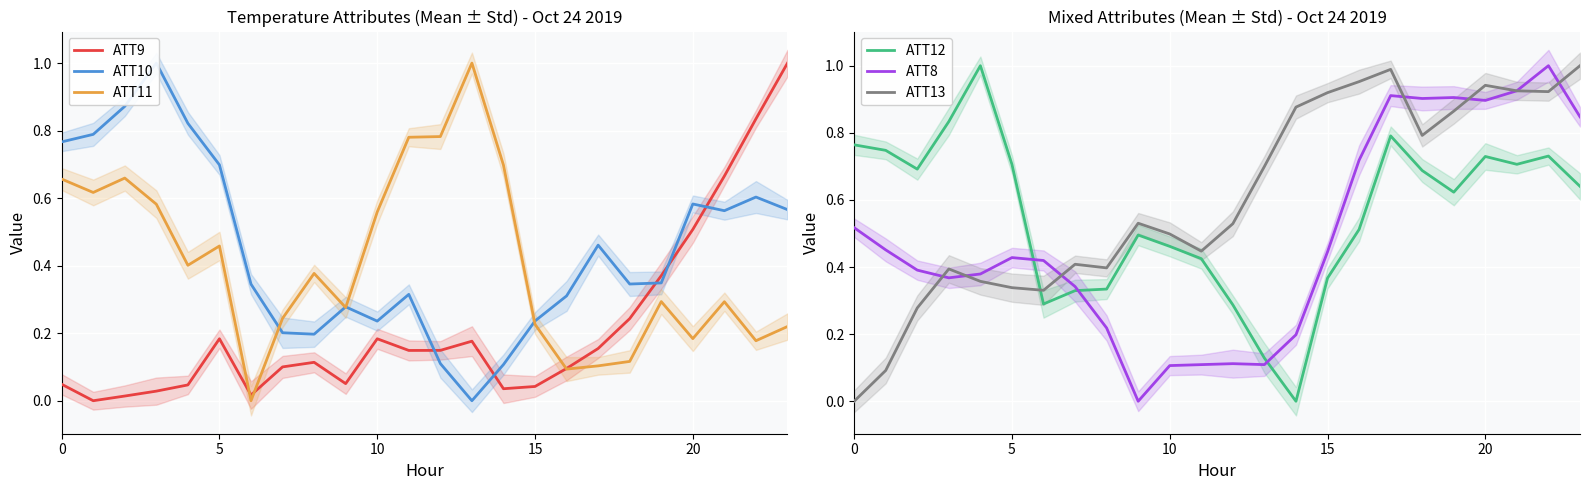

Is it true that ATT12 equals 0.5 at 0?

False